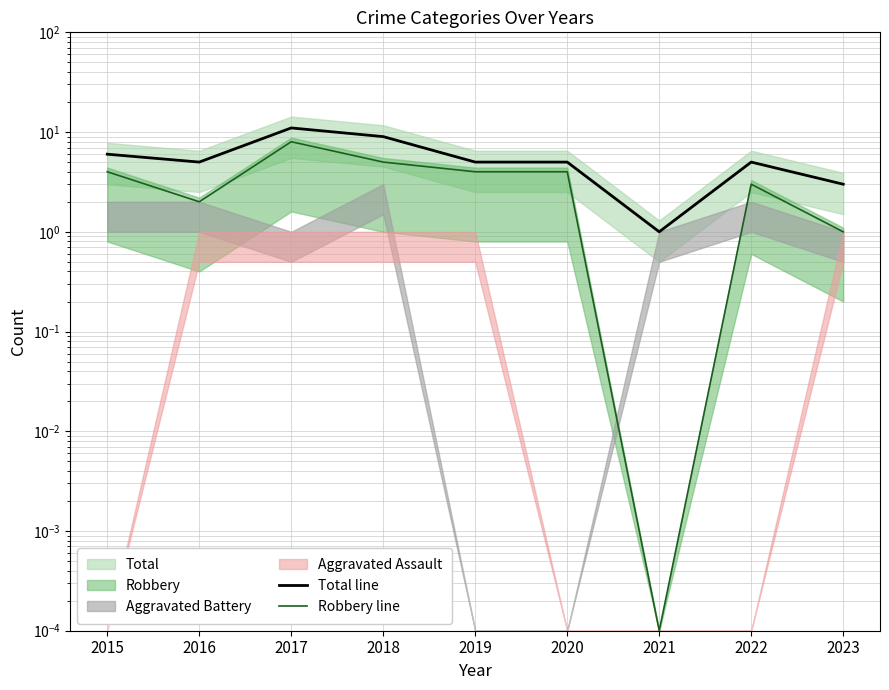

Reading right to left, list all the values displayed in this chart.

Total line: 3.0	5.0	1.0	5.0	5.0	9.0	11.0	5.0	6.0
Robbery line: 1.0	3.0	0.0	4.0	4.0	5.0	8.0	2.0	4.0